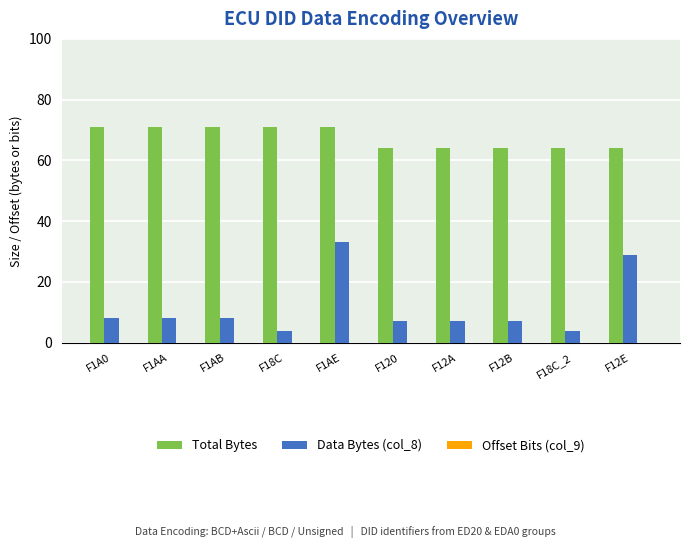

What is the label of the 6th bar from the right?

F1AE